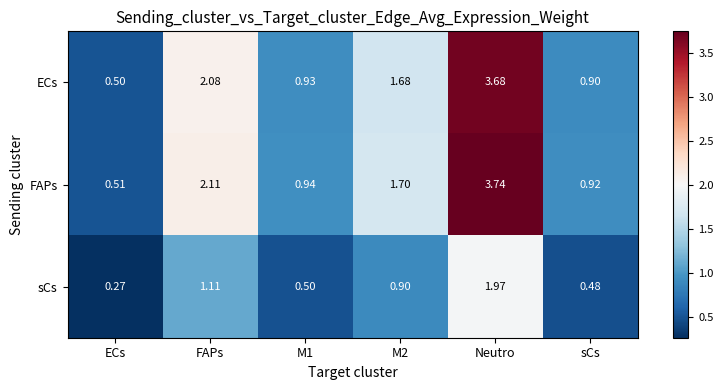

Which series has the largest total across all categories?

FAPs